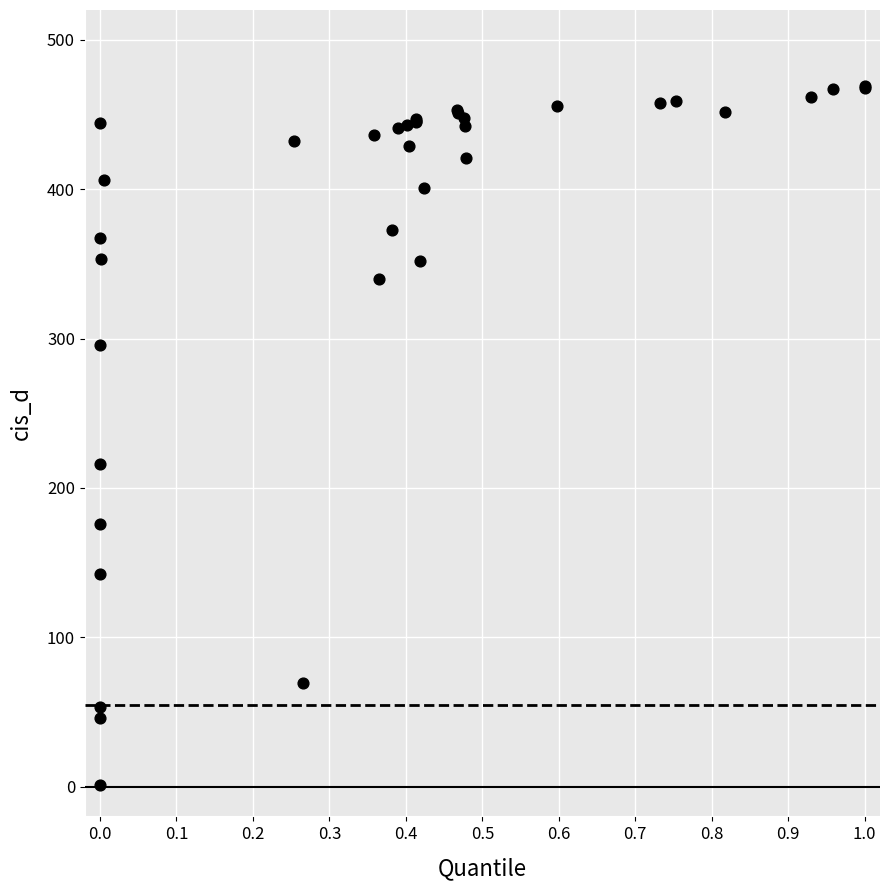

What Y value in the scatter plot is closest to 235?

216